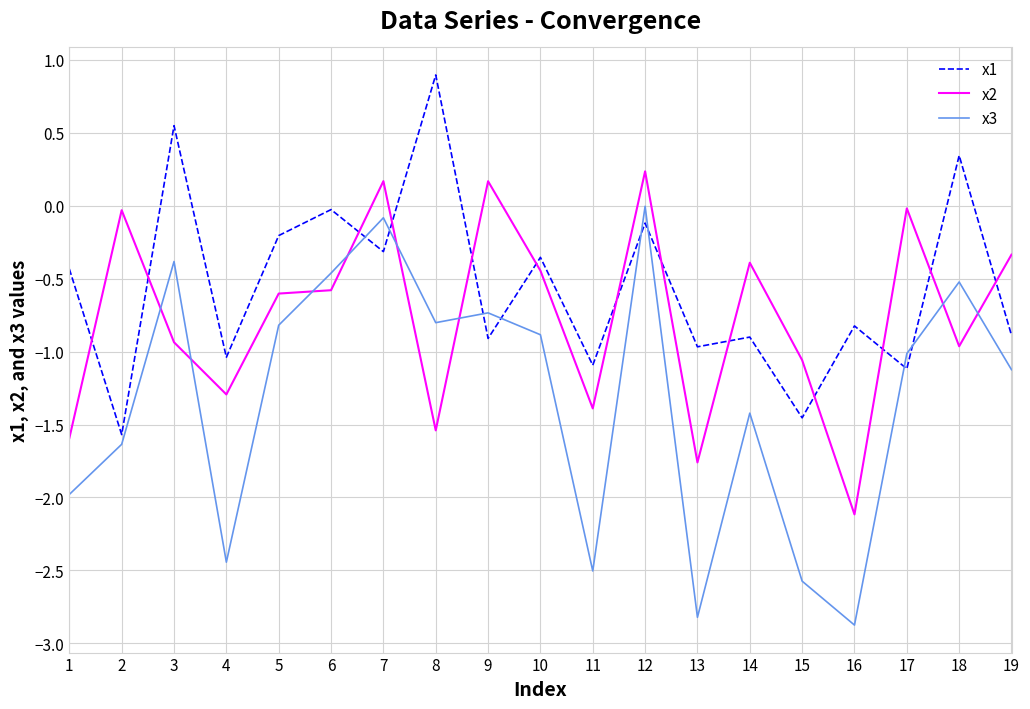

What are all the series names shown in the legend?

x1, x2, x3